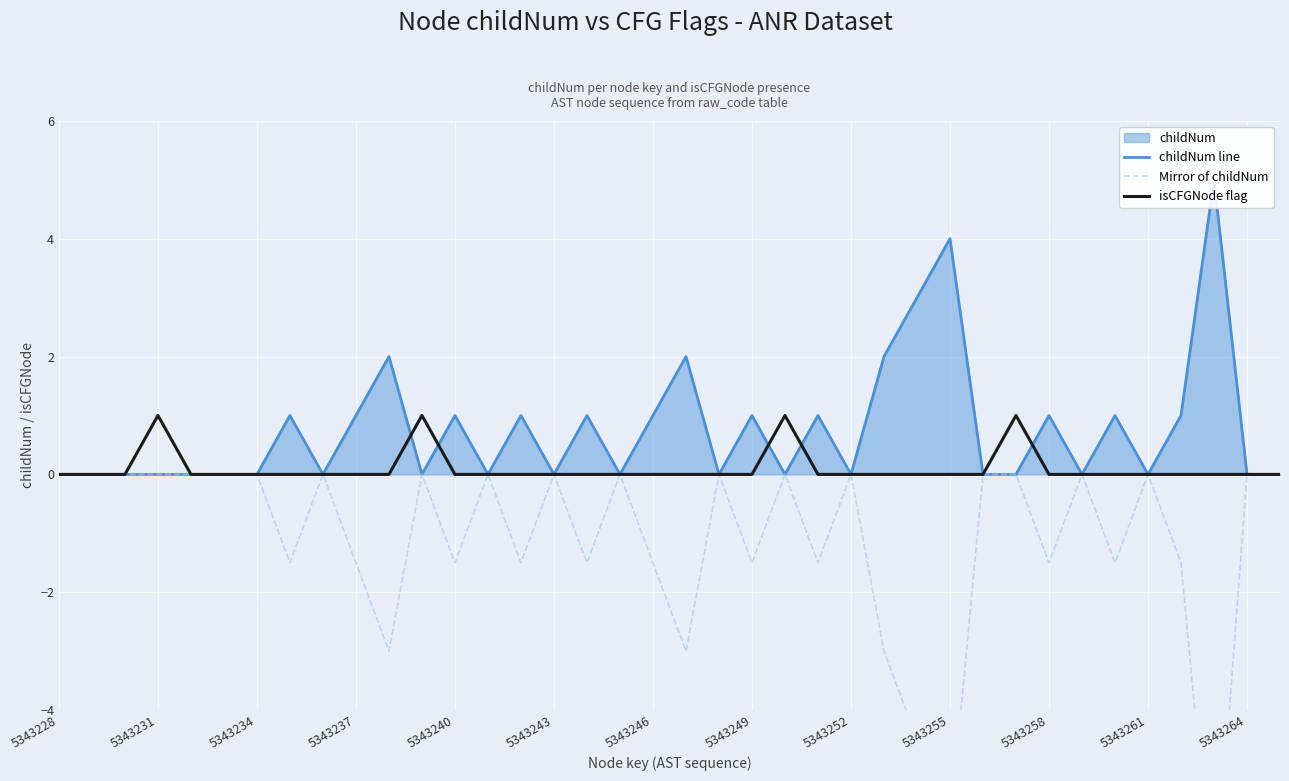

The value of isCFGNode flag at 5343249 is 0. True or false?

True